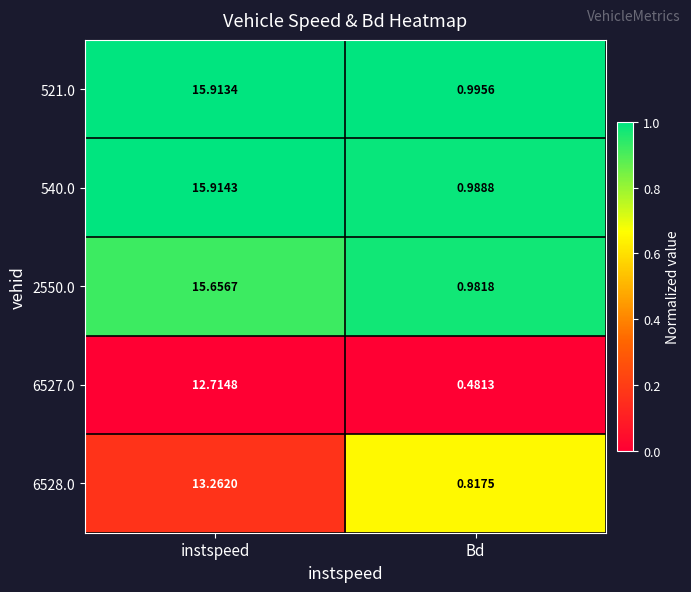

At which label is 6527.0 closest to 6?

Bd